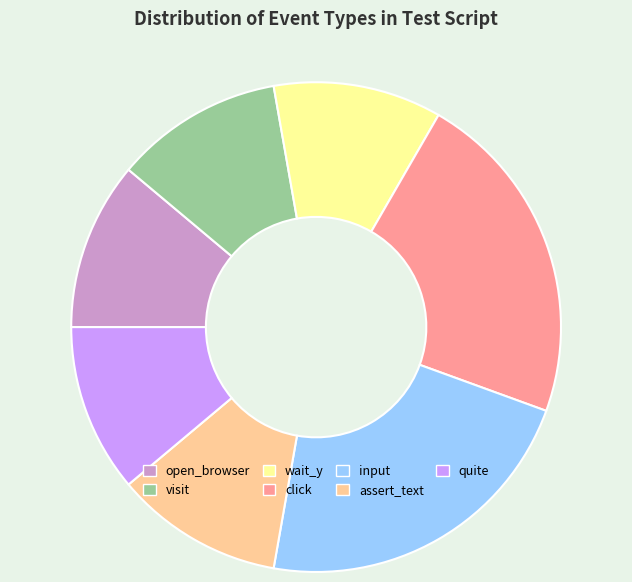

Count the number of slices in the pie.

7